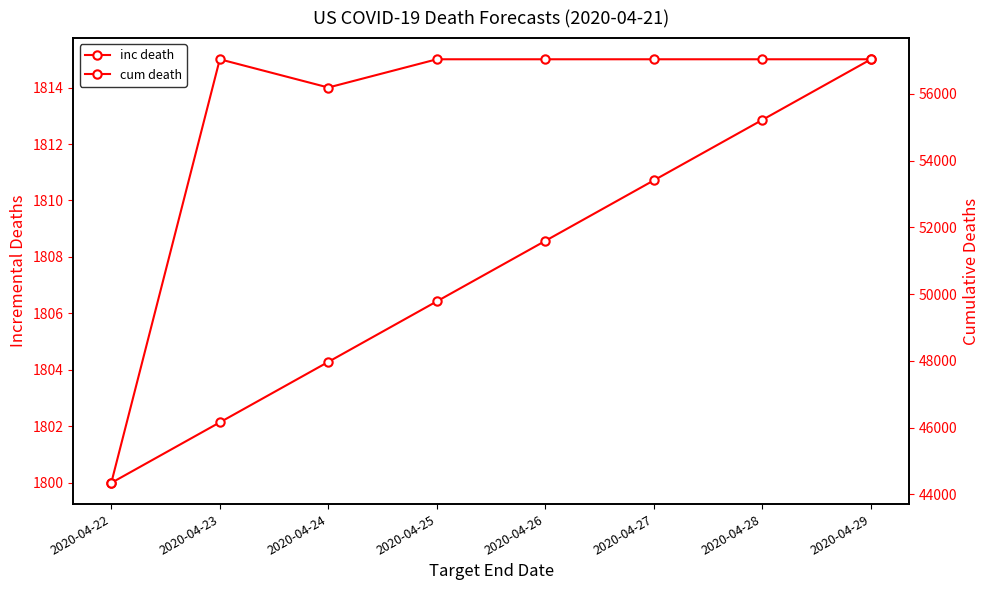

What is the value of the cum death point at the 1st from the left?

44339